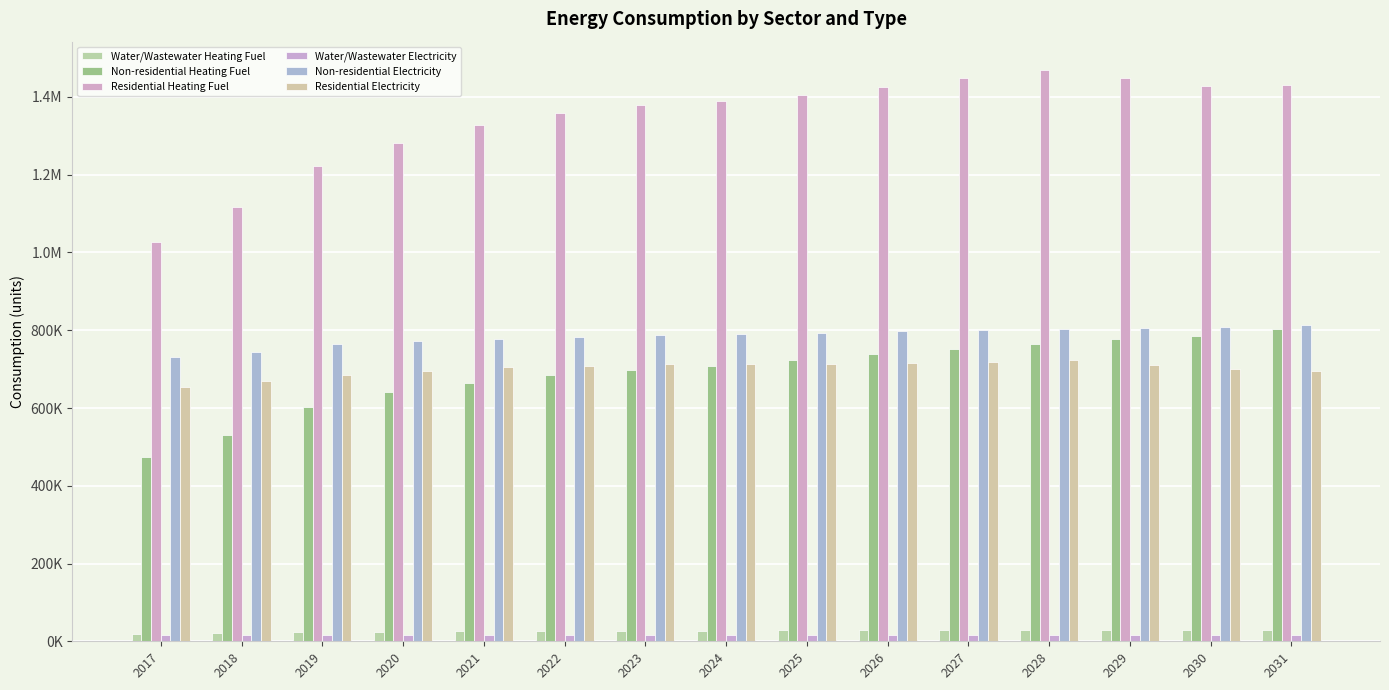

What is the lowest value of the Residential Heating Fuel series?

1026998.0